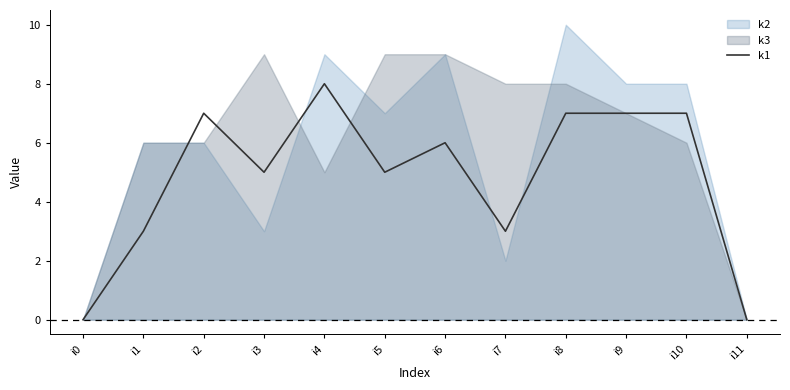

True or false: there are more than 2 points higher than both neighbors.

True